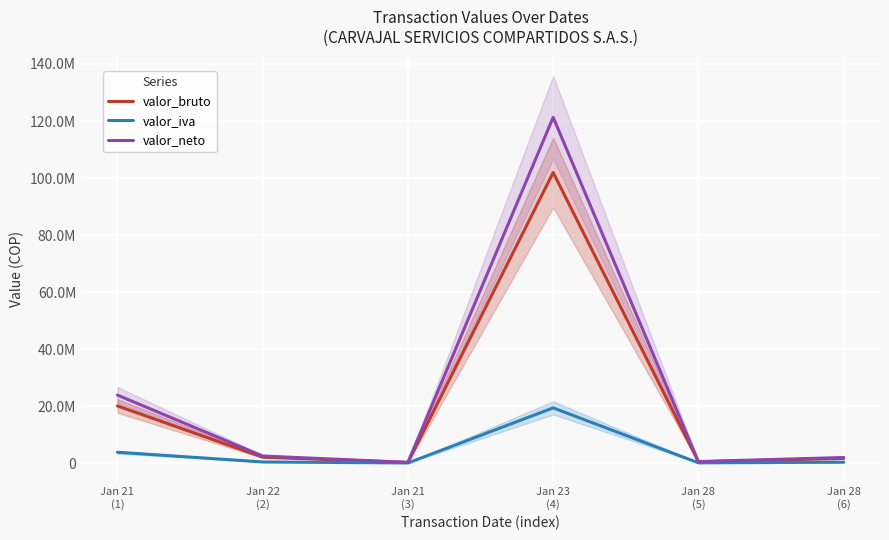

Read the valor_bruto value at Jan 21
(3), to the nearest 100.

223500